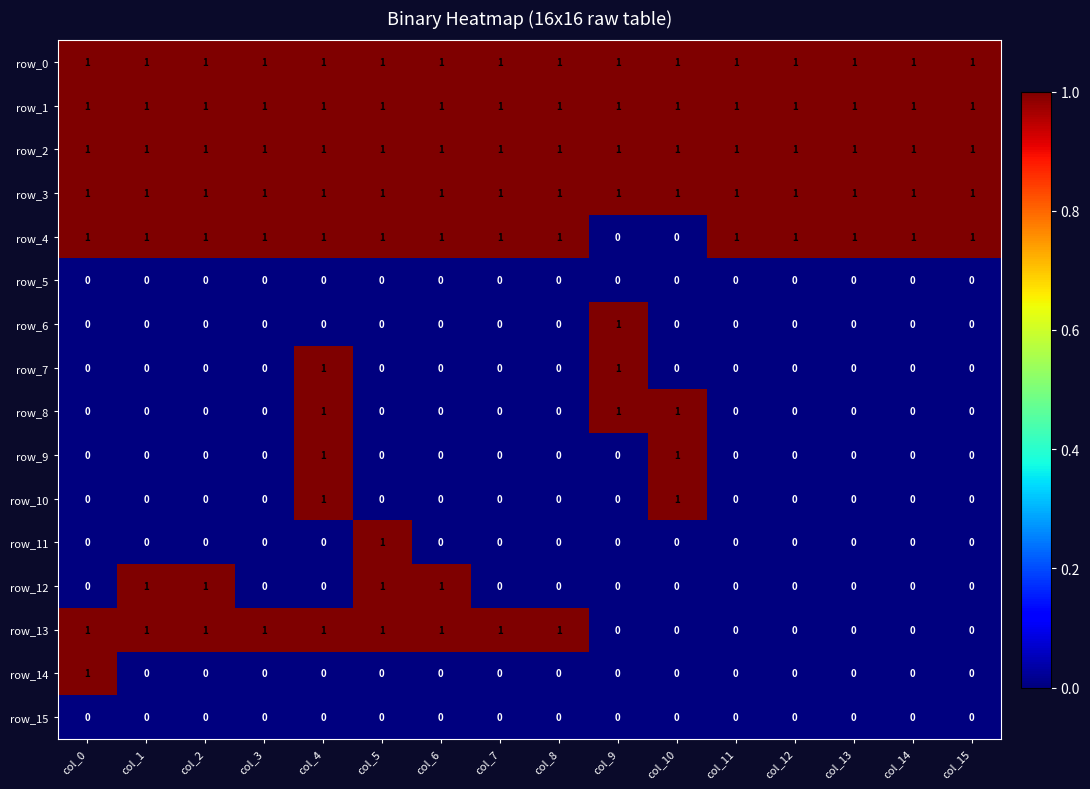

What is the greatest value displayed?

1